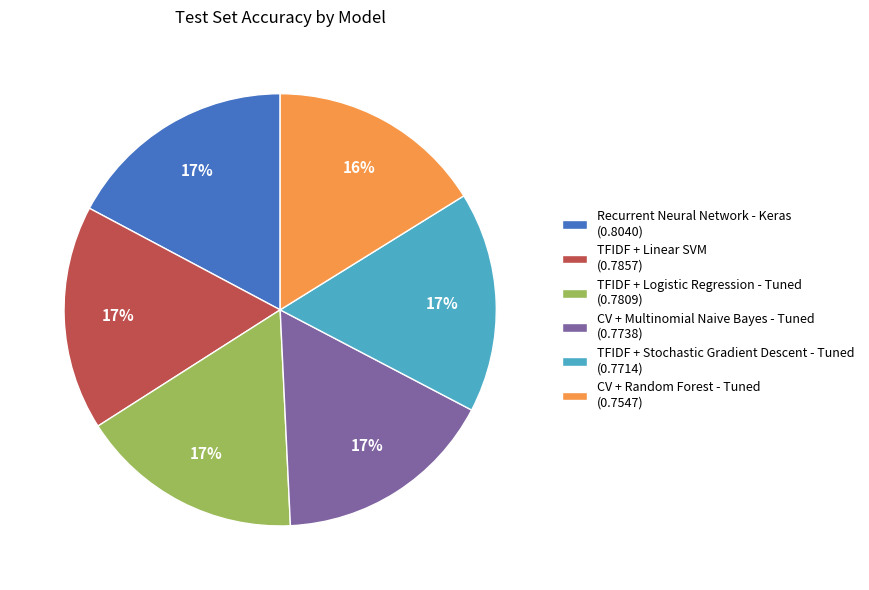

Do TFIDF + Logistic Regression - Tuned and TFIDF + Linear SVM together represent more than half of the pie?

No